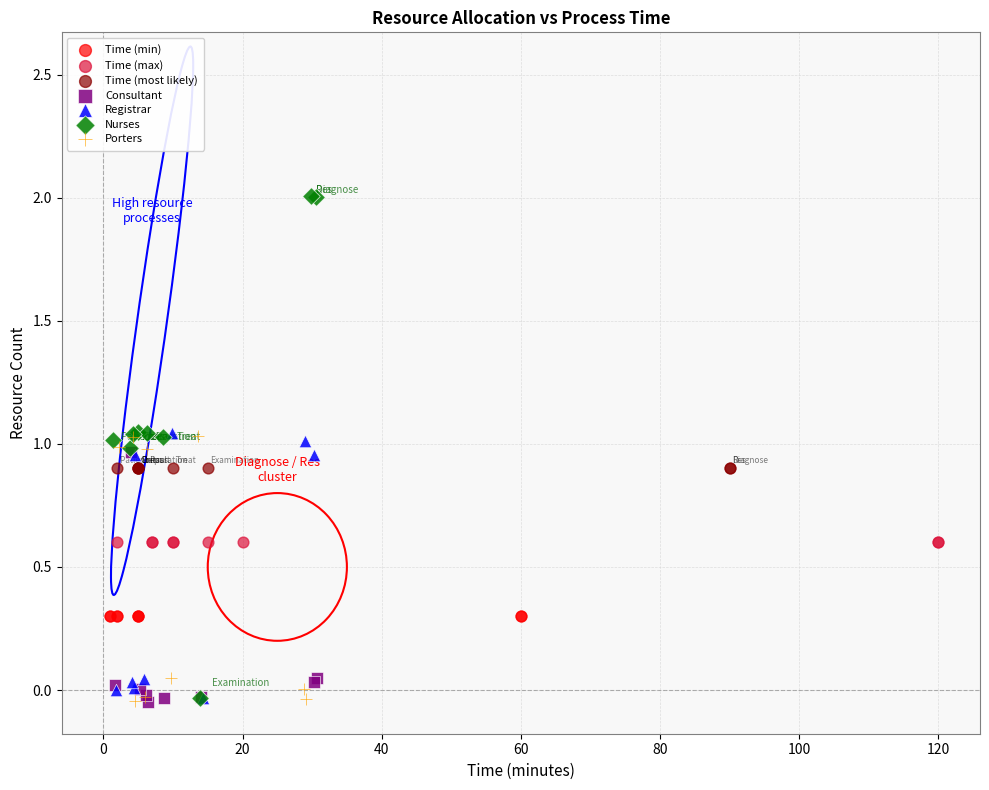

Which series contains the highest Y value?

Nurses